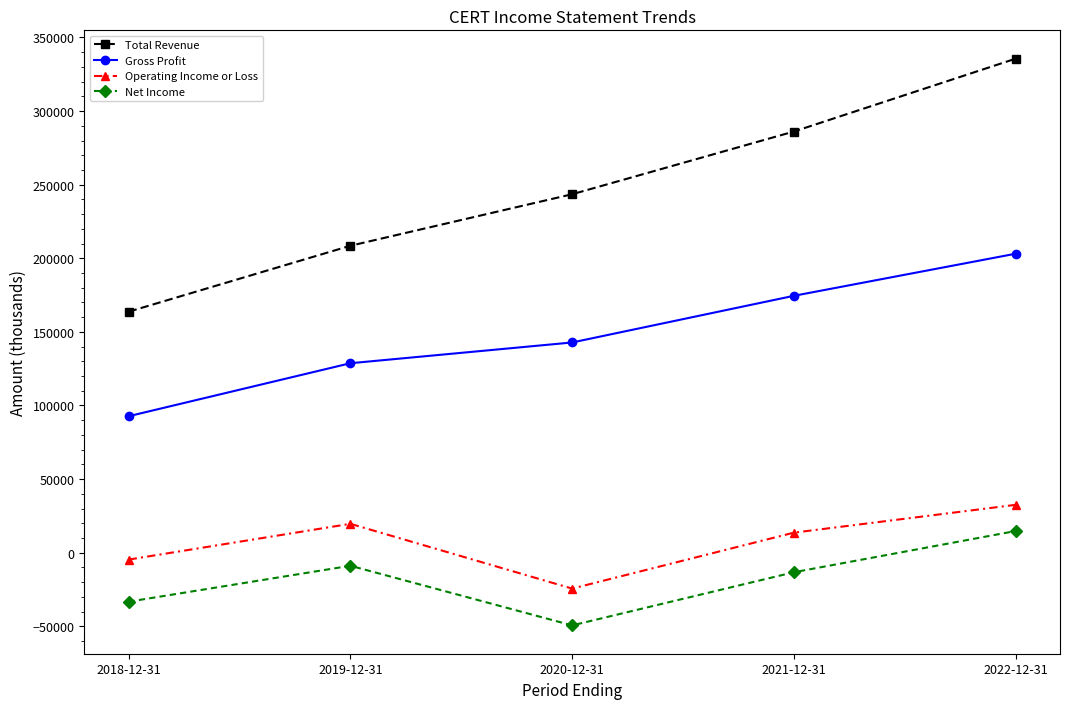

What is the value of the Operating Income or Loss point at the 3rd from the left?

-24400